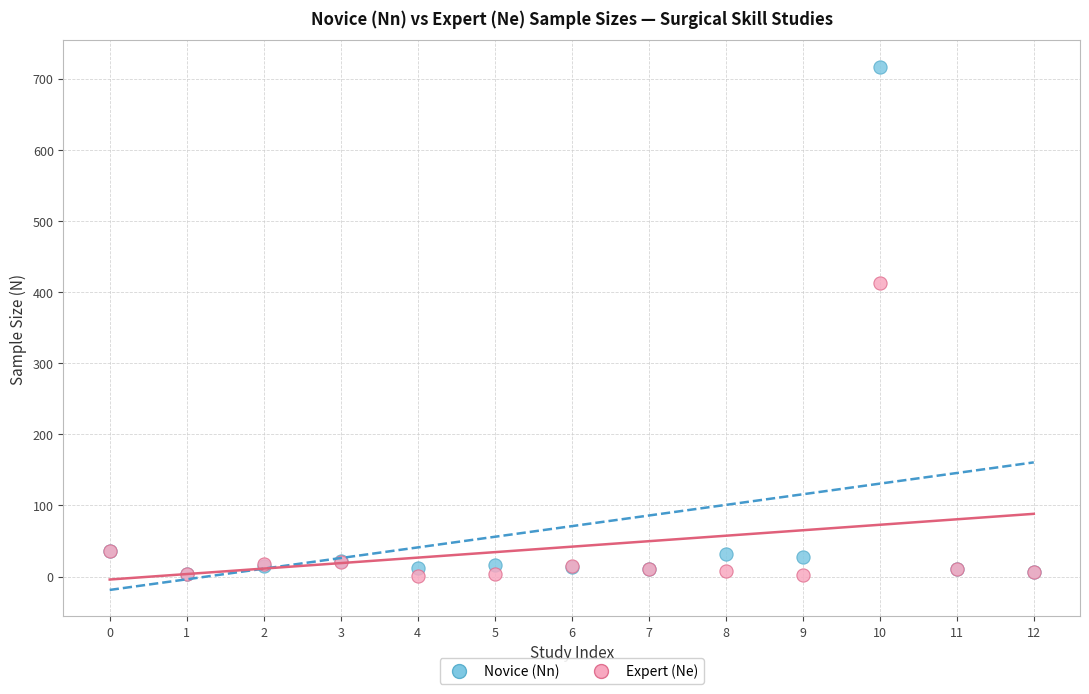

Which series reaches the maximum Y coordinate?

Novice (Nn)